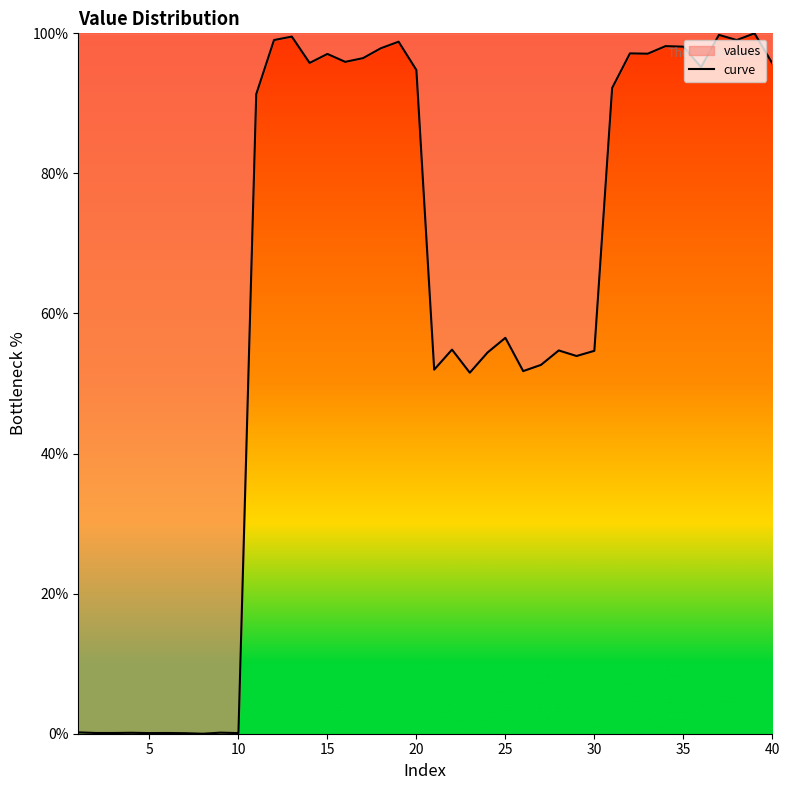

Read the value at 10.

0.1